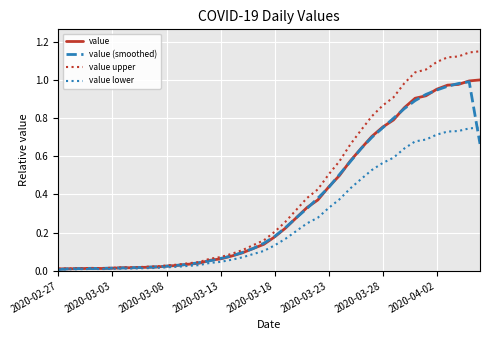

Which series has the widest spread of values?

value upper